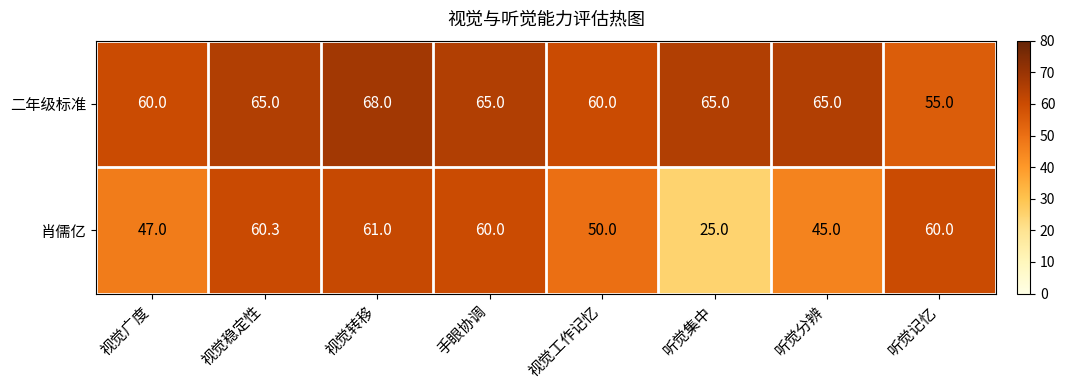

Which series has the largest total across all categories?

二年级标准